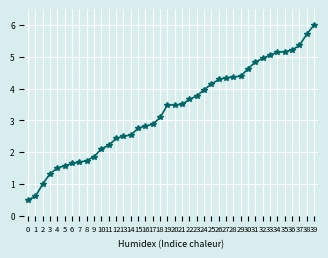

Approximately how many times larger is the value at 22 compared to 21?

1.0